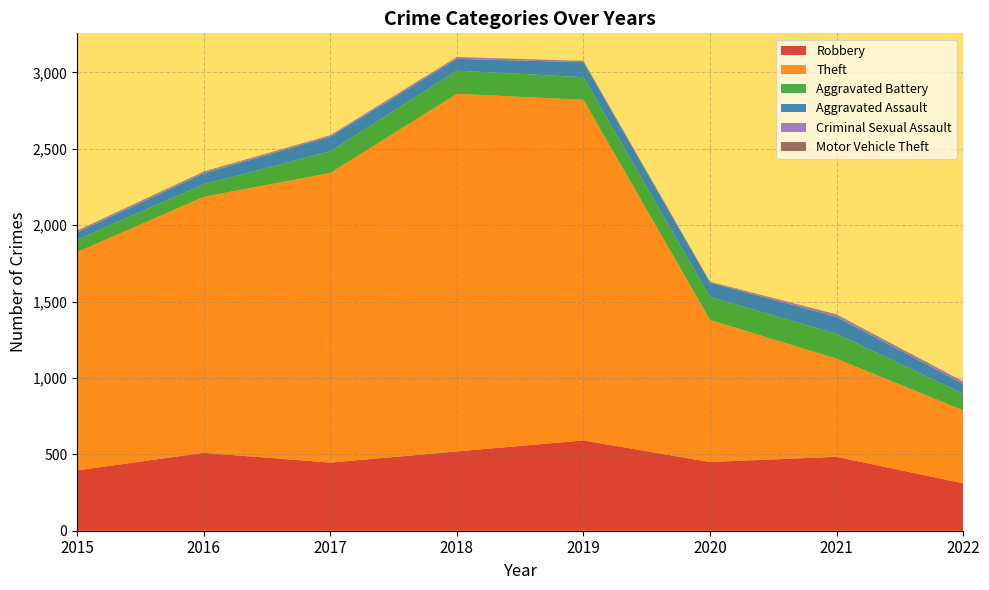

Reading right to left, list all the values displayed in this chart.

Robbery: 2022=310	2021=484	2020=450	2019=591	2018=519	2017=446	2016=510	2015=395
Theft: 2022=478	2021=642	2020=930	2019=2230	2018=2341	2017=1896	2016=1676	2015=1429
Aggravated Battery: 2022=109	2021=163	2020=150	2019=148	2018=152	2017=142	2016=82	2015=82
Aggravated Assault: 2022=65	2021=110	2020=94	2019=98	2018=77	2017=95	2016=71	2015=46
Criminal Sexual Assault: 2022=13	2021=15	2020=3	2019=8	2018=11	2017=8	2016=8	2015=12
Motor Vehicle Theft: 2022=2	2021=2	2020=3	2019=1	2018=1	2017=2	2016=4	2015=1